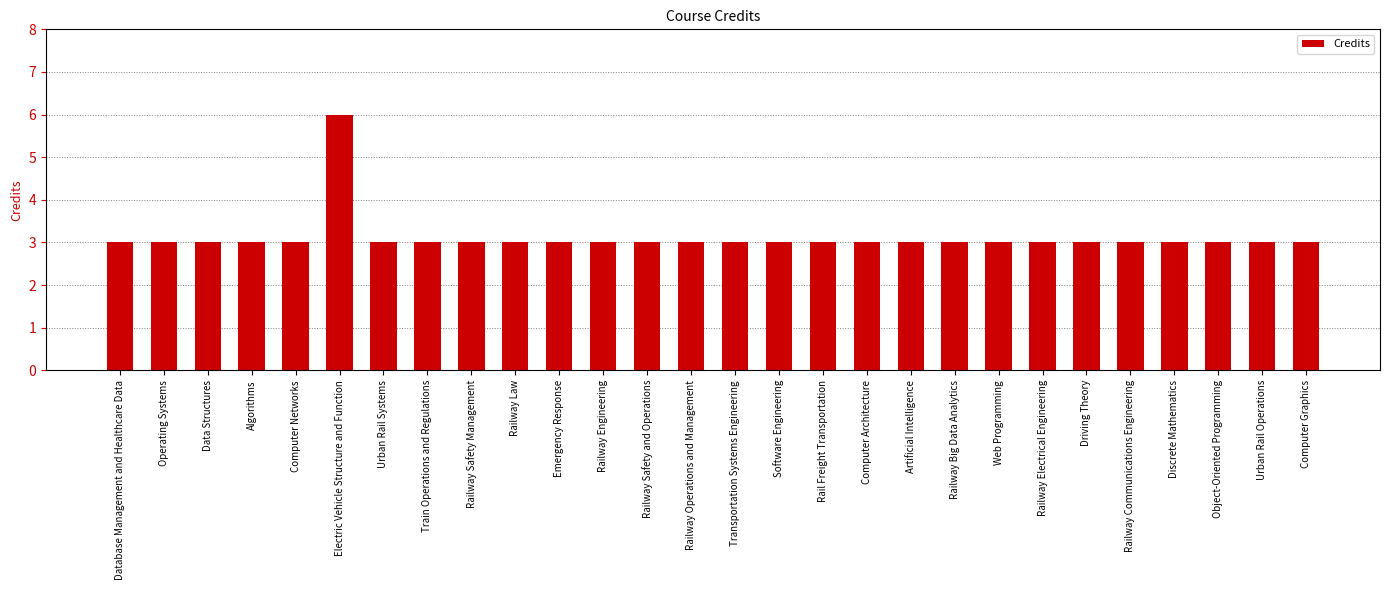

What is the change in value from Electric Vehicle Structure and Function to Railway Operations and Management?

-3